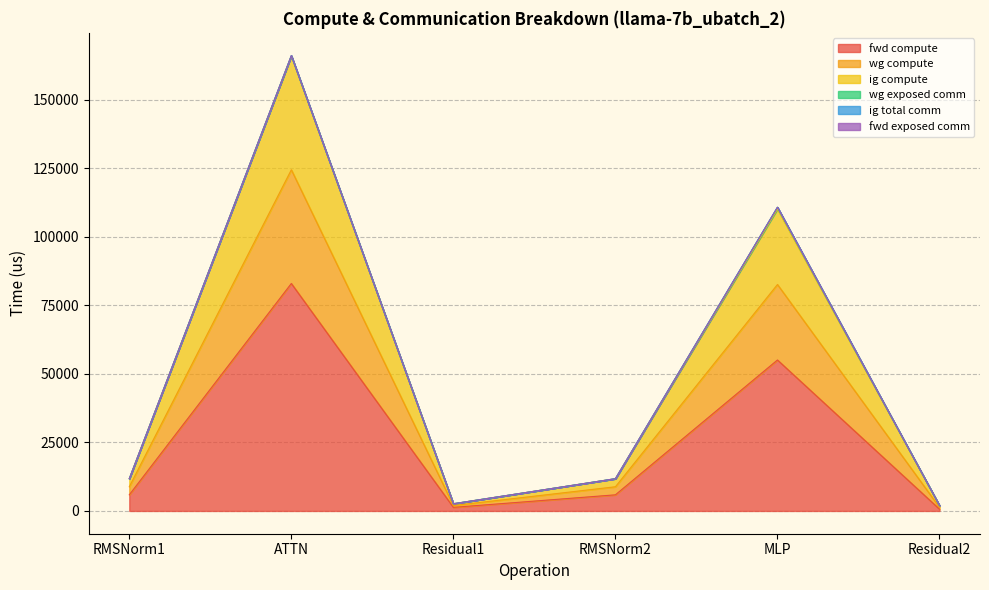

What is the lowest value of the wg compute series?

1970.8